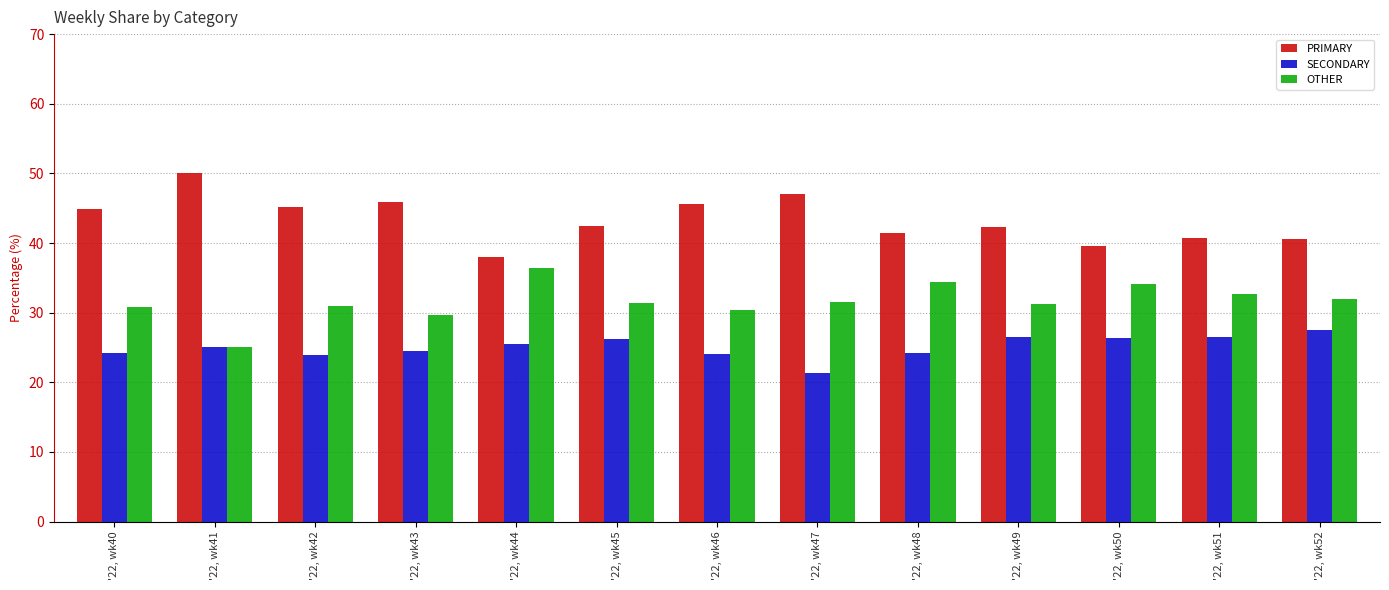

What is the sum of all SECONDARY values?

325.9